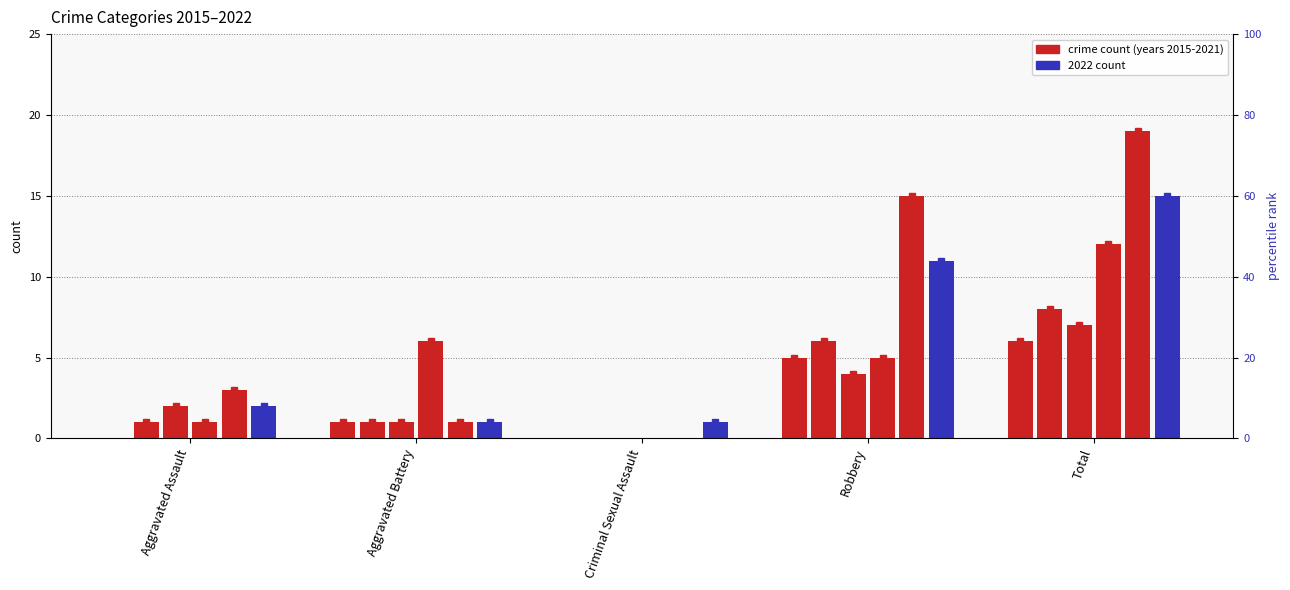

What is the average value of the 2017 series?

3